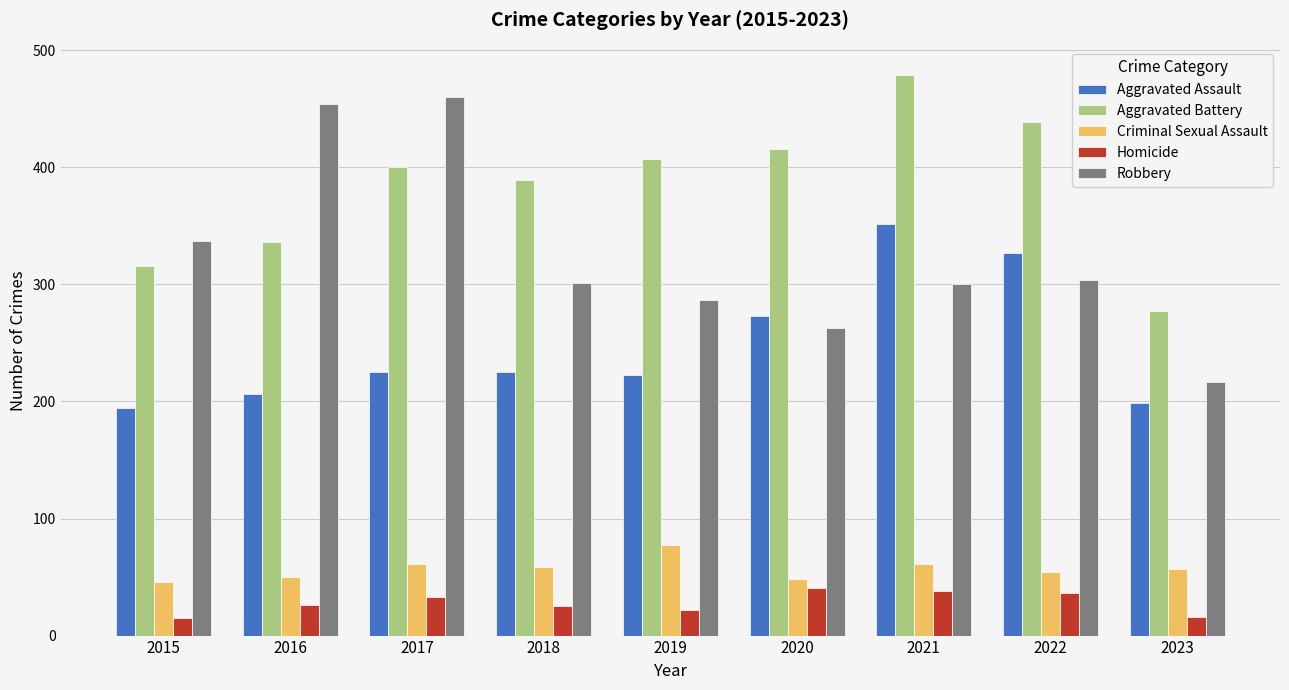

Is the value of Aggravated Battery at 2023 greater than the value of Criminal Sexual Assault at 2016?

Yes